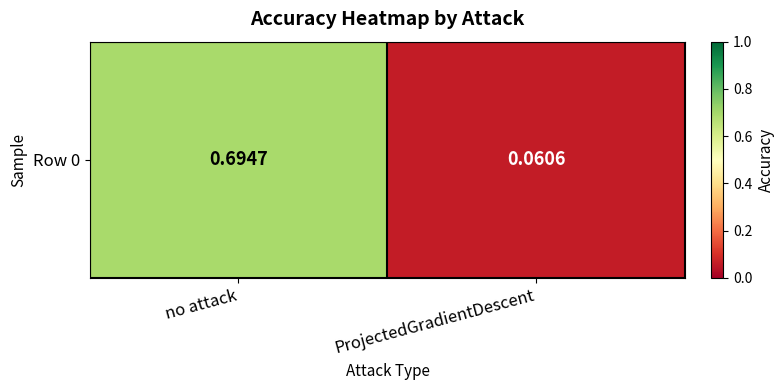

Reading left to right, extract all data points from this chart.

no attack=0.7	ProjectedGradientDescent=0.1